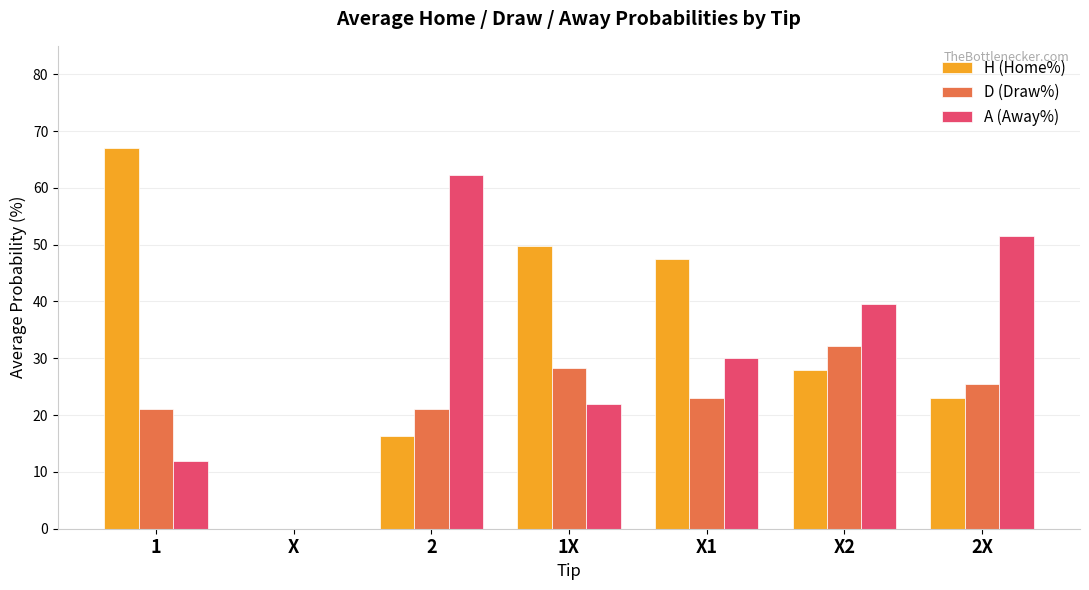

Is the value of H (Home%) at 1X greater than the value of D (Draw%) at X?

Yes